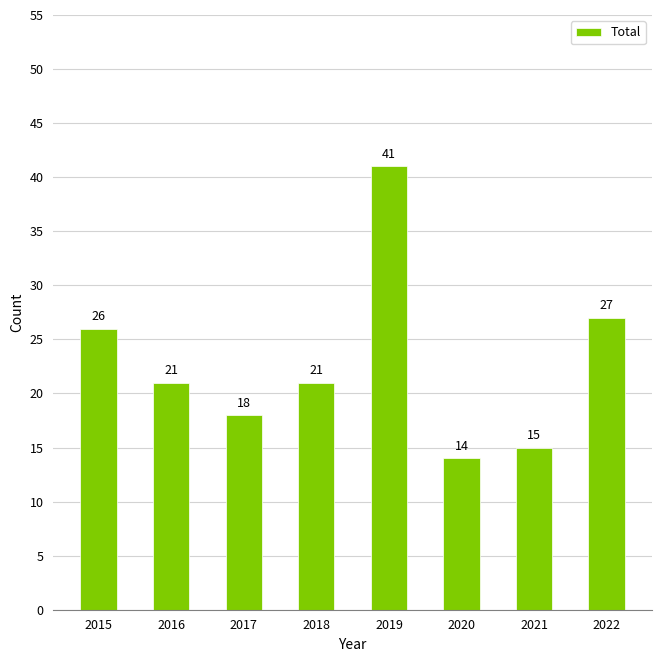

Which has a higher value, 2020 or 2021?

2021